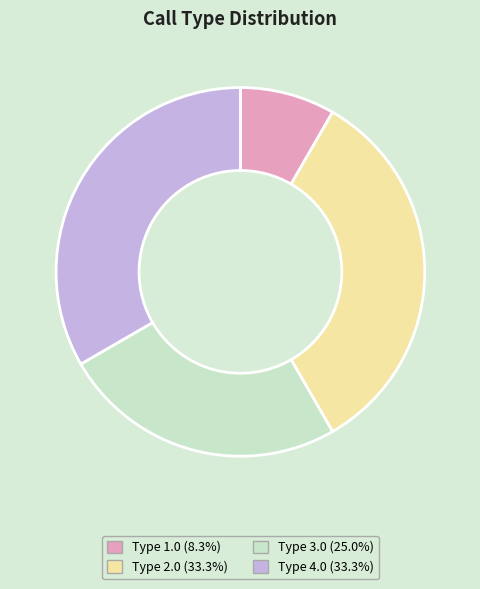

Count the number of slices in the pie.

4